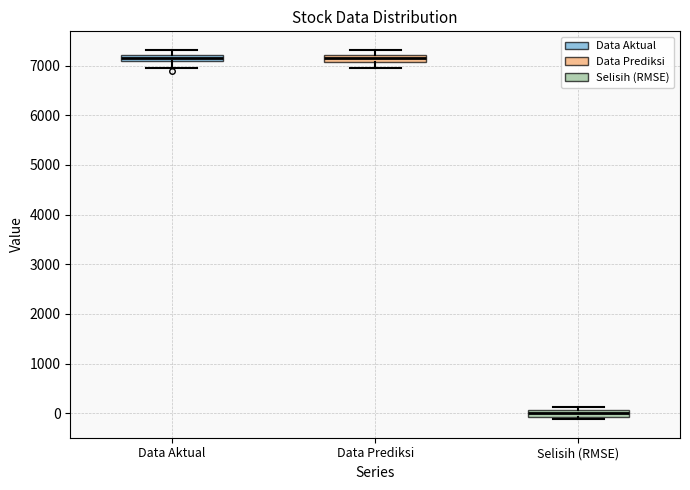

Which box has the lowest median line?

Selisih (RMSE)